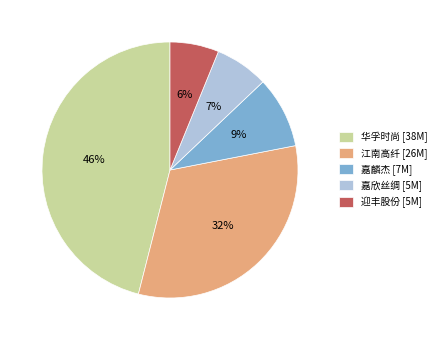

Is it true that 江南高纤 is 25% of the pie?

False